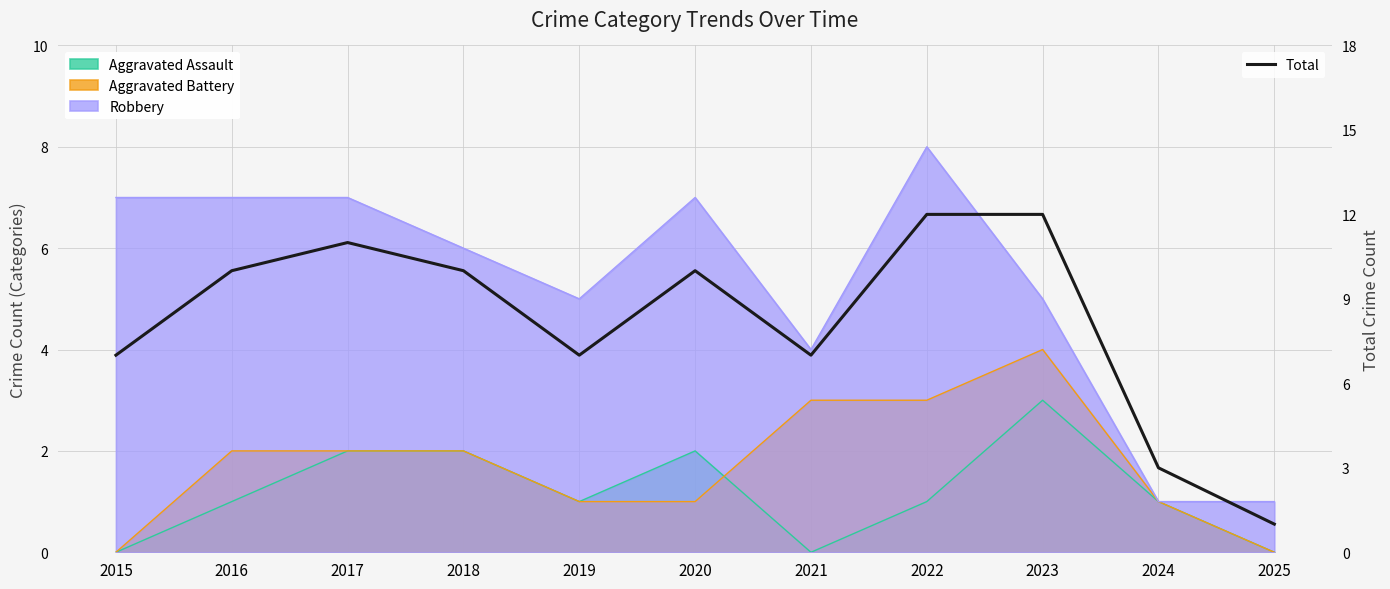

List the labels in order of value, smallest first.

2025, 2024, 2015, 2019, 2021, 2016, 2018, 2020, 2017, 2022, 2023